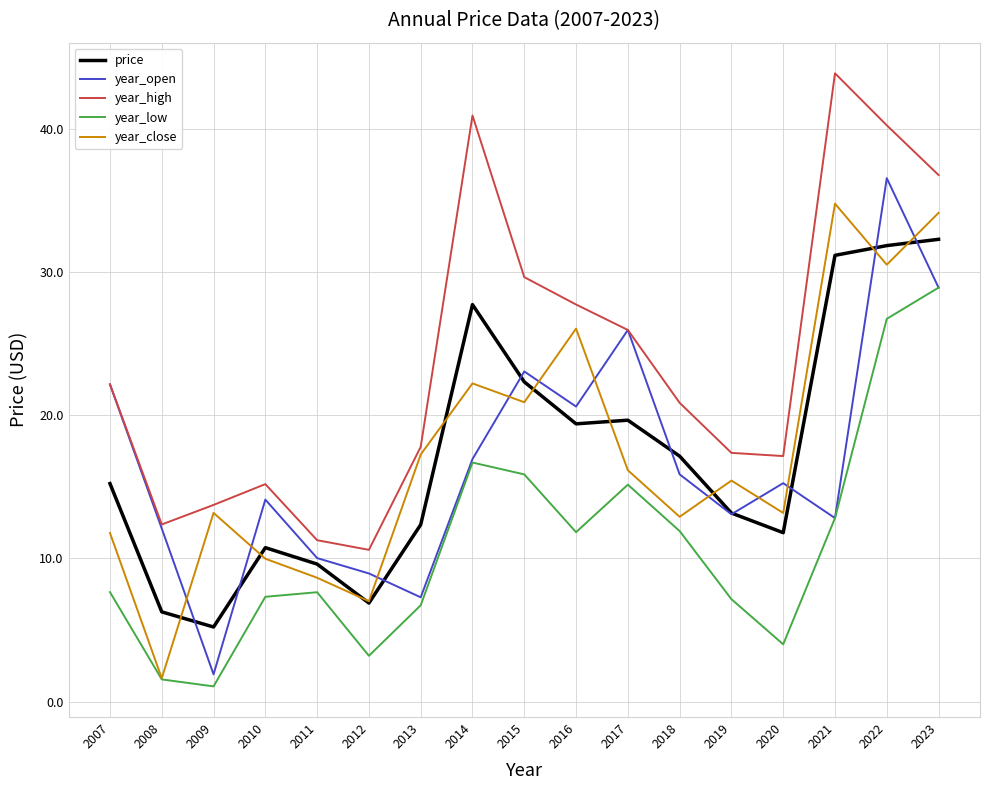

Count the number of data series in this chart.

5